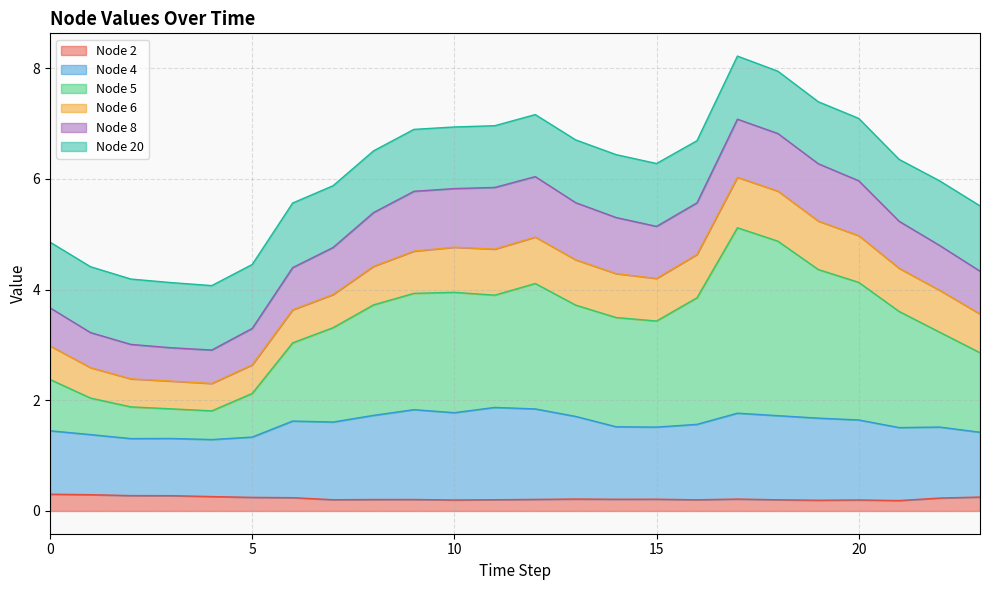

List the labels in order of Node 4 value, smallest first.

4, 2, 3, 5, 1, 23, 0, 21, 15, 22, 14, 16, 7, 6, 20, 19, 13, 18, 8, 17, 10, 9, 12, 11